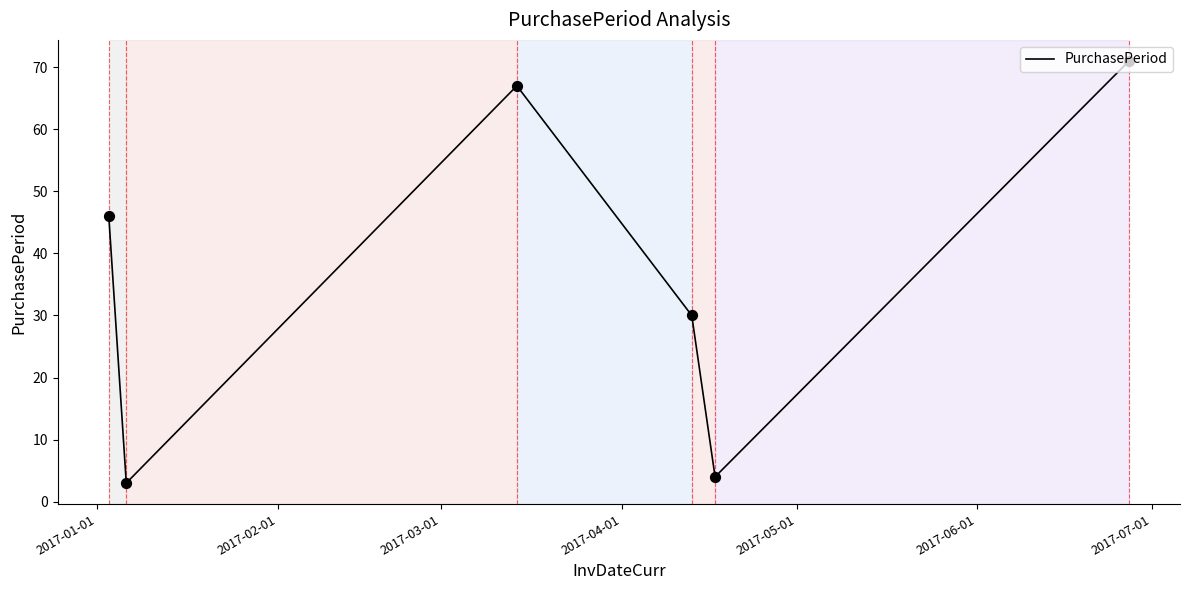

How many interior local valleys (lower than both neighbors) does the data have?

2